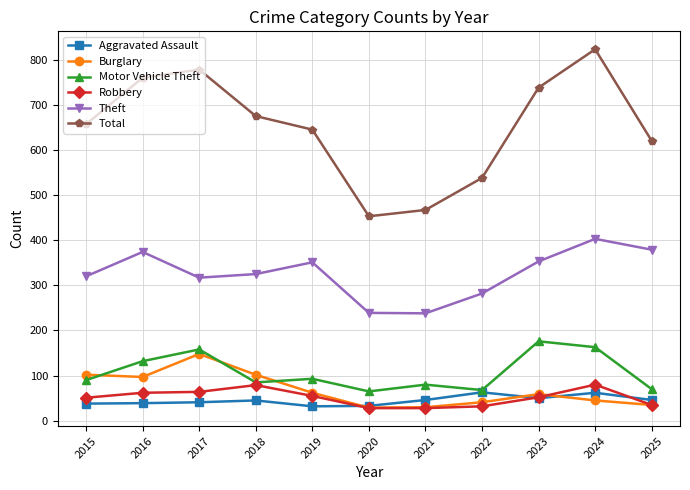

Is it true that Total equals 329 at 2018?

False